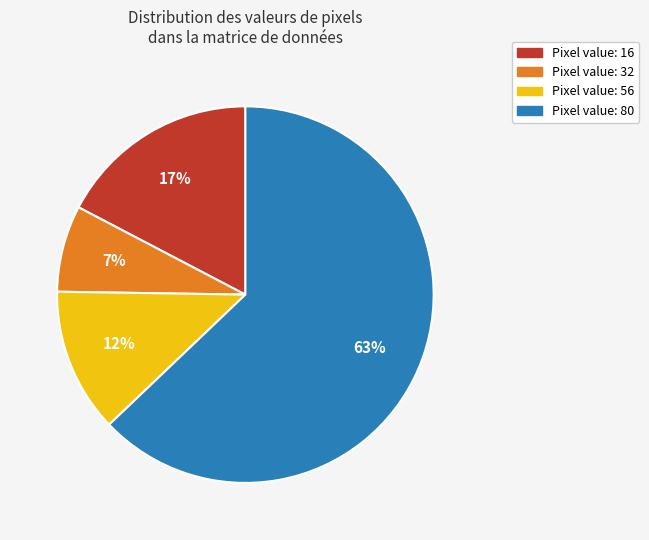

To the nearest percent, what is the average slice percentage?

25%